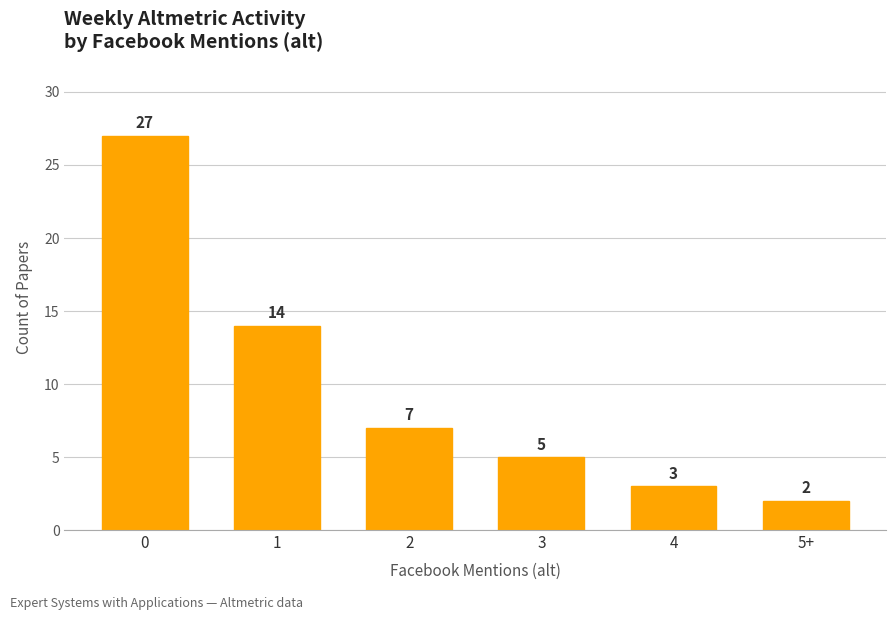

Reading left to right, transcribe all the data shown in this chart.

27	14	7	5	3	2